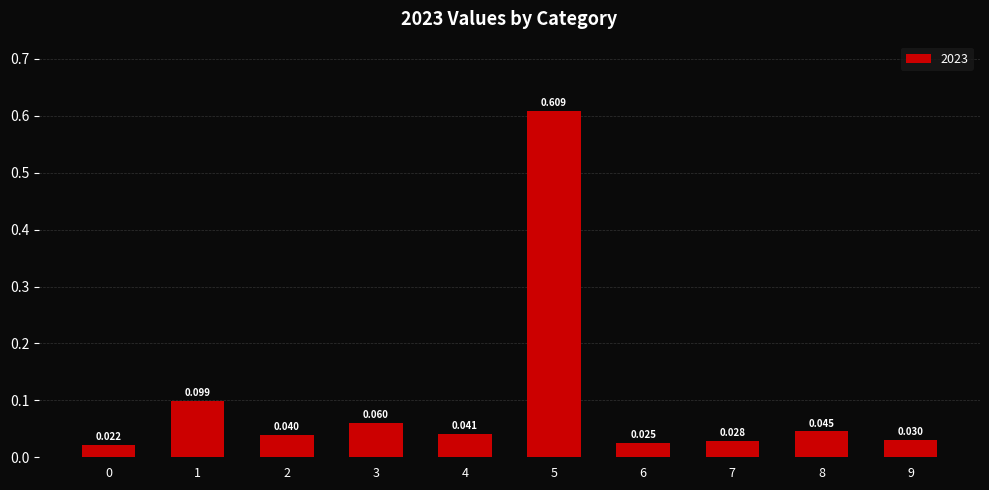

What is the difference between the second highest and second lowest values?

0.1